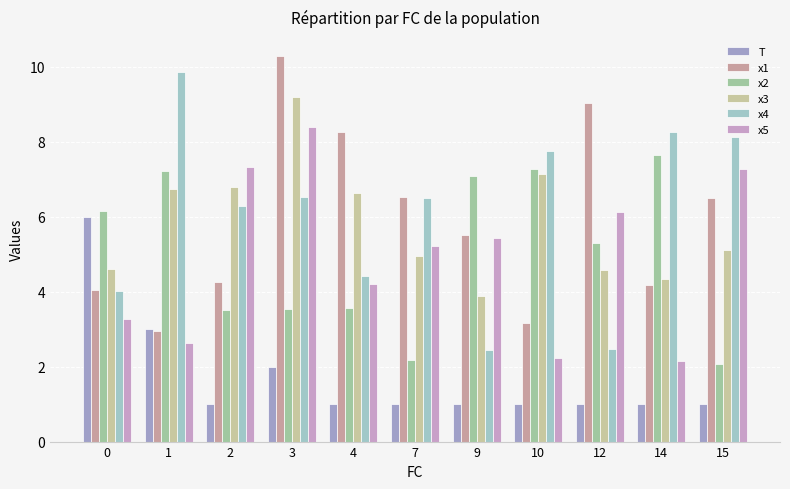

What are all the series names shown in the legend?

T, x1, x2, x3, x4, x5